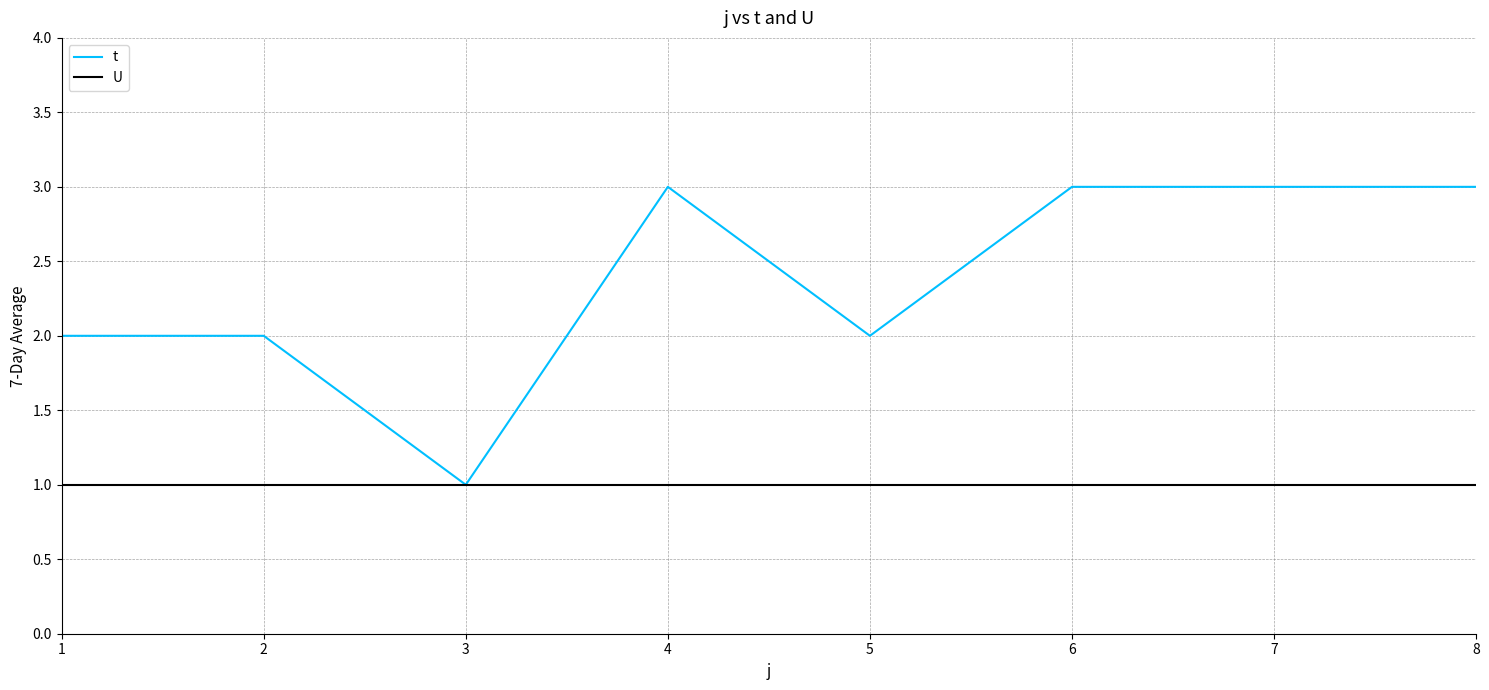

What is the greatest value displayed?

3